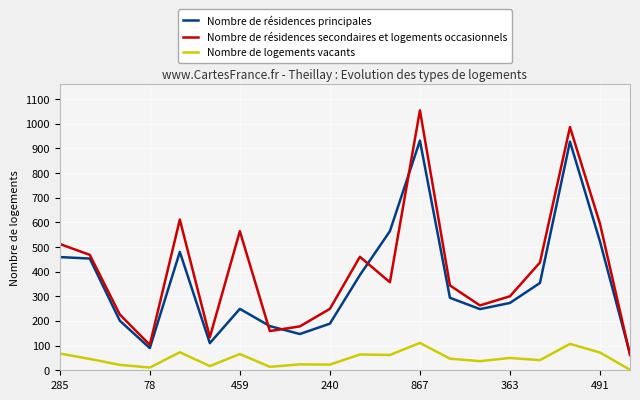

Rank the series by their maximum value, from highest to lowest.

Nombre de résidences secondaires et logements occasionnels, Nombre de résidences principales, Nombre de logements vacants